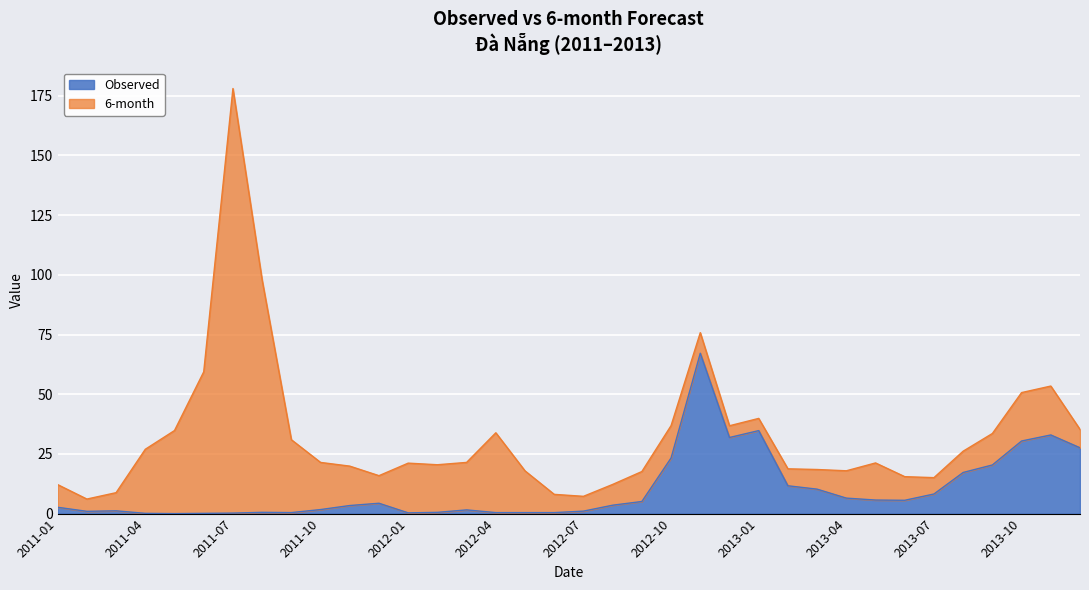

Which has a higher value, 2013-06 or 2013-09?

2013-09